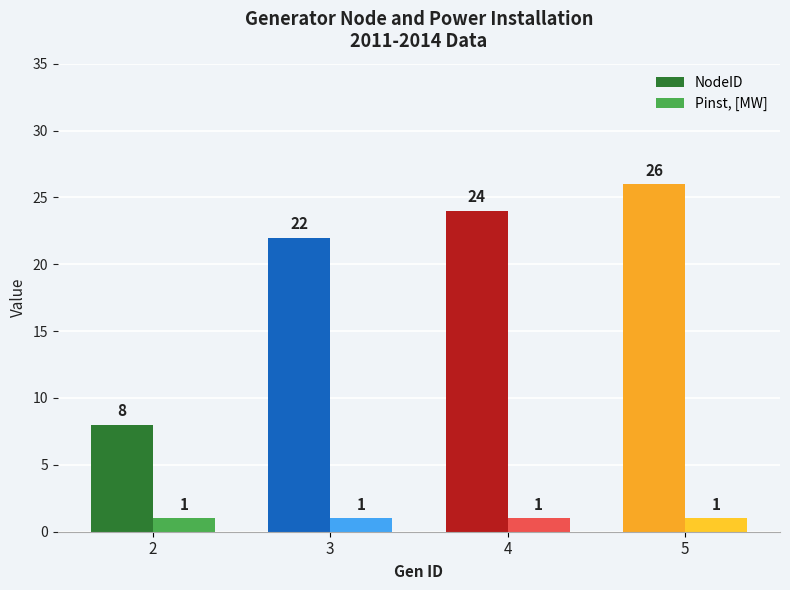

Read the NodeID value at 4, to the nearest 5.

25